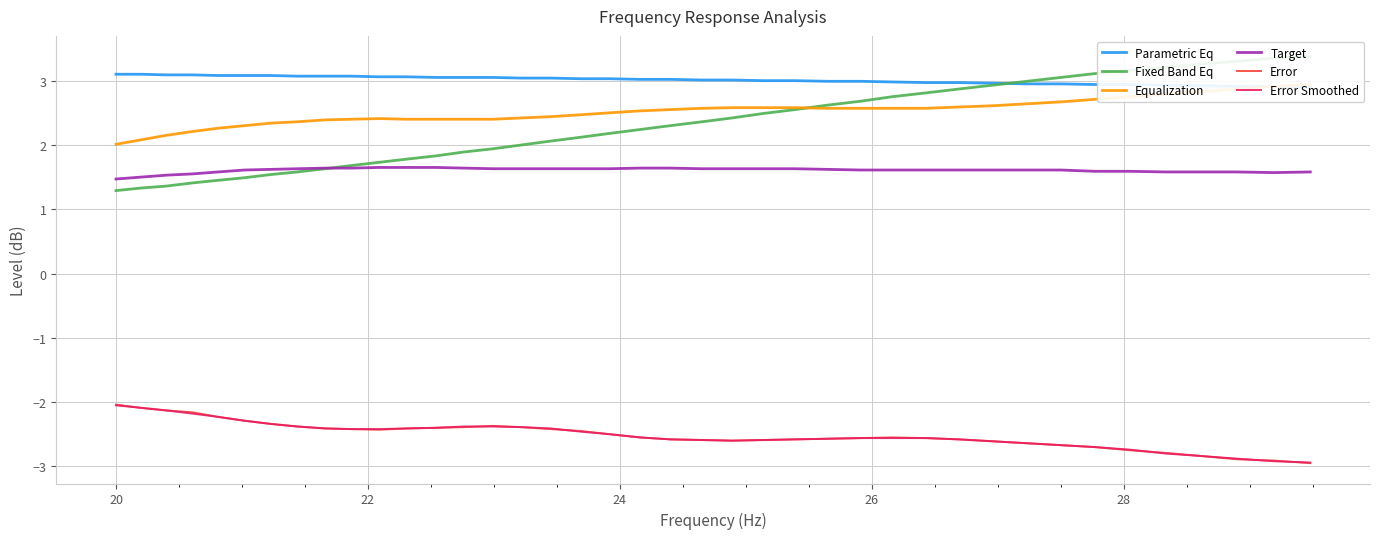

How many lines are shown in the chart?

6